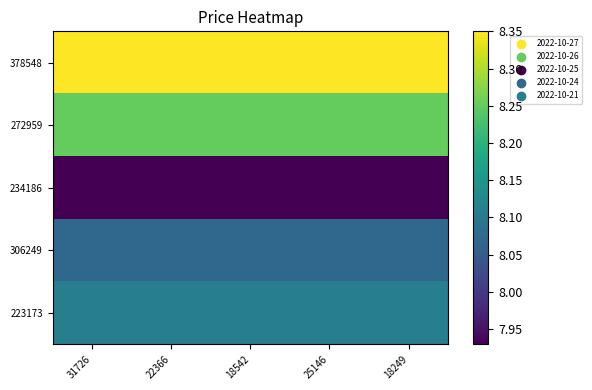

List the series in order of their peak value, highest first.

378548, 272959, 223173, 306249, 234186